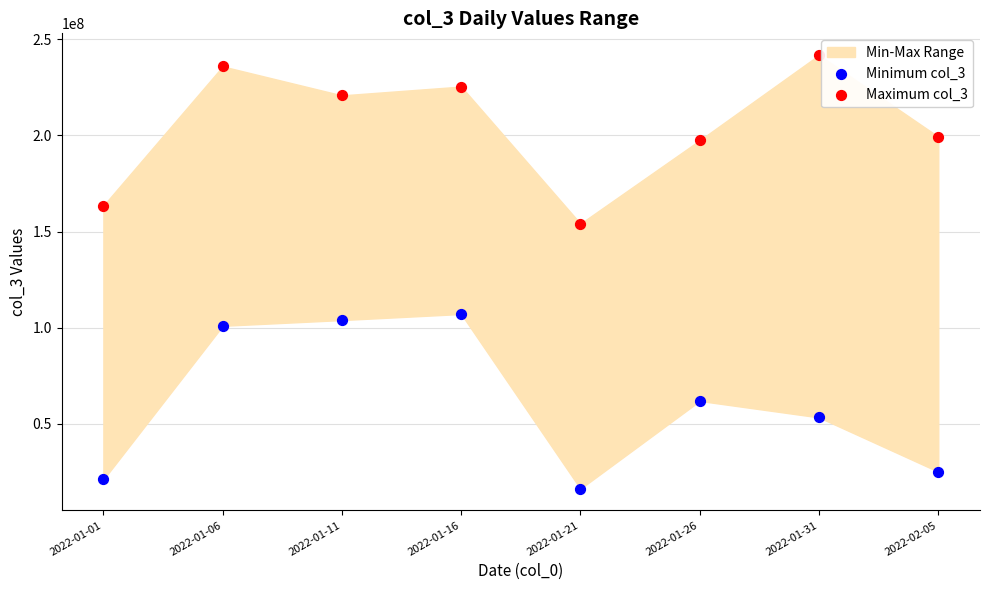

Across all series, what Y value is closest to 129016484?

107086368